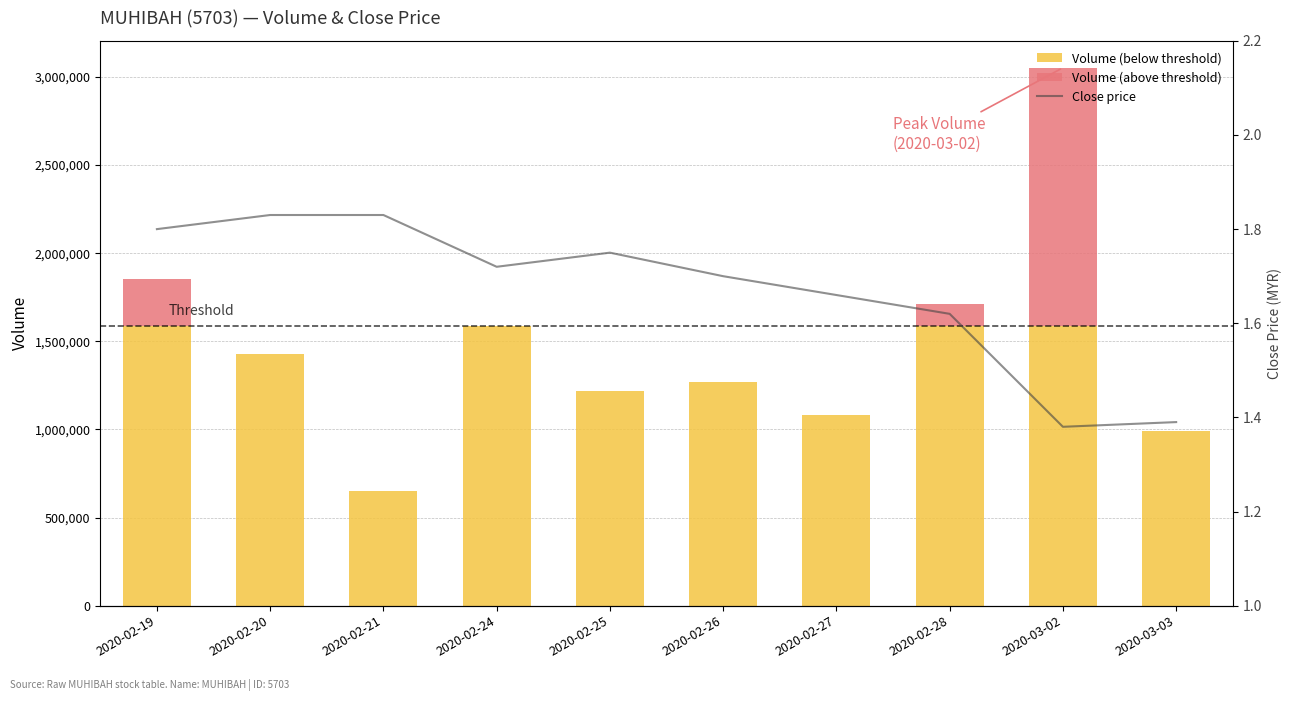

What is the label of the 2nd bar from the left?

2020-02-20